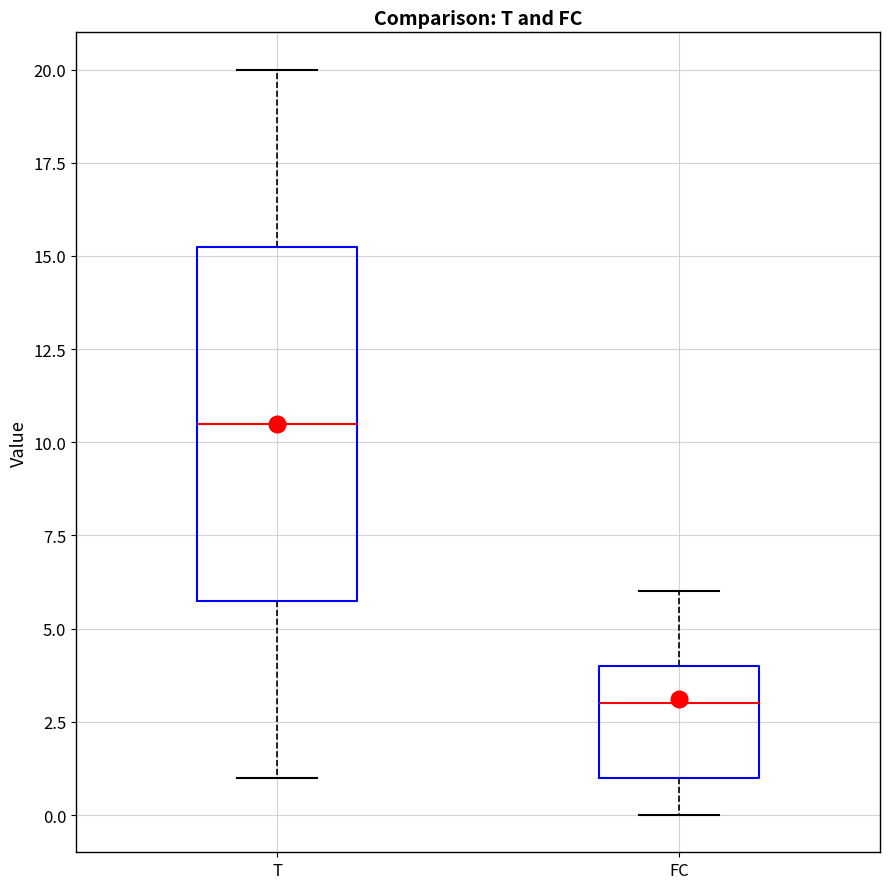

Reading left to right, transcribe this box plot: for each box, give where its median line is, the range the box spans, and where its two whiskers end, as read against the y-axis. The values are not printed on the chart, so give them approximately, as read against the axis.

T: median 10.5, box 6.0 to 15.5, whiskers 1.0 to 20.0
FC: median 3.0, box 1.0 to 4.0, whiskers 0.0 to 6.0